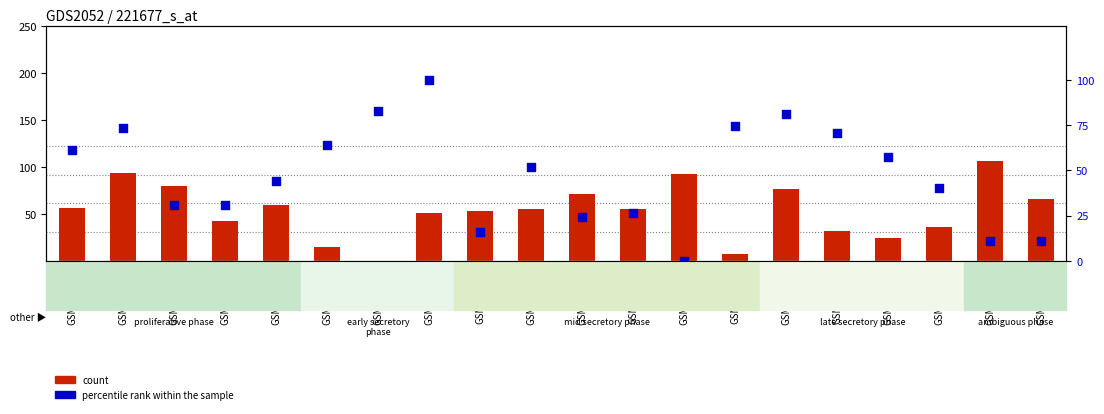

At which category is the sum across all series the highest?

GSM109815